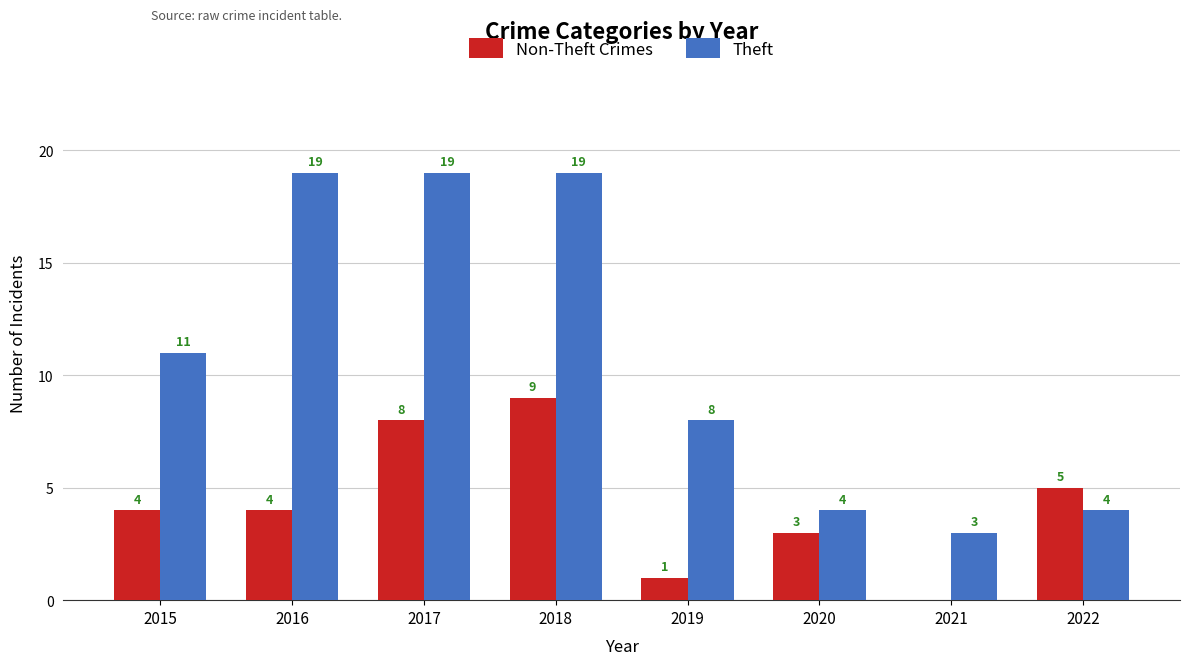

Between 2018 and 2021, which series saw the biggest shift?

Theft